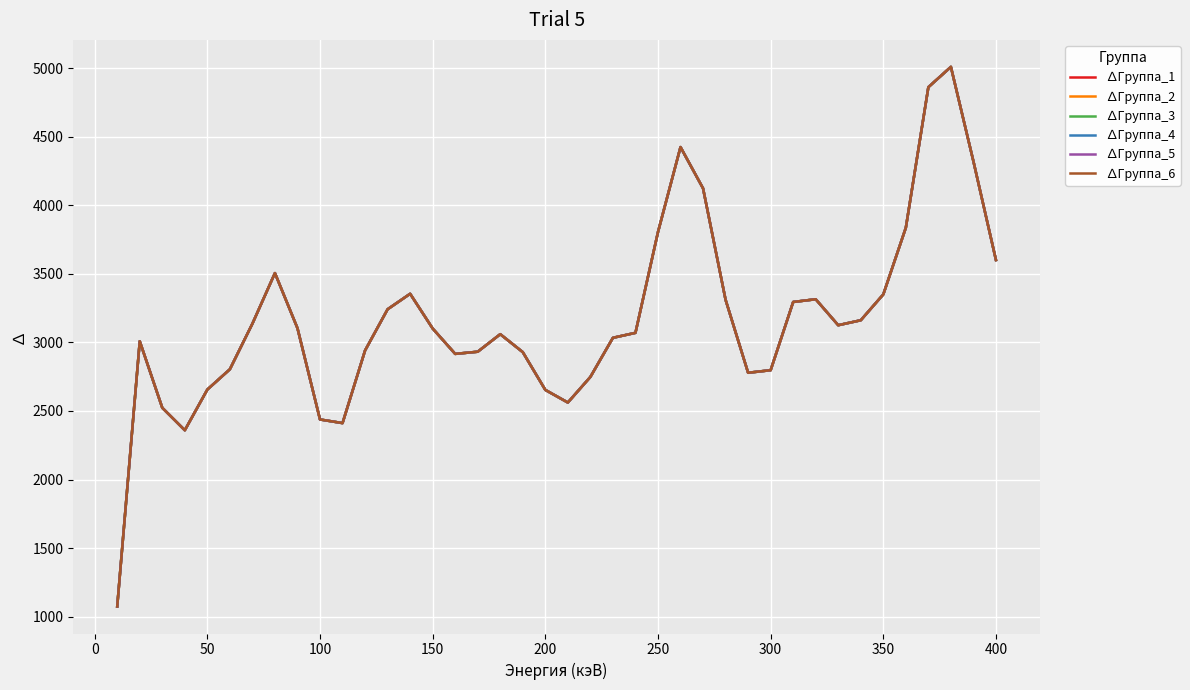

True or false: ∆Группа_1 and ∆Группа_5 cross at least once.

False